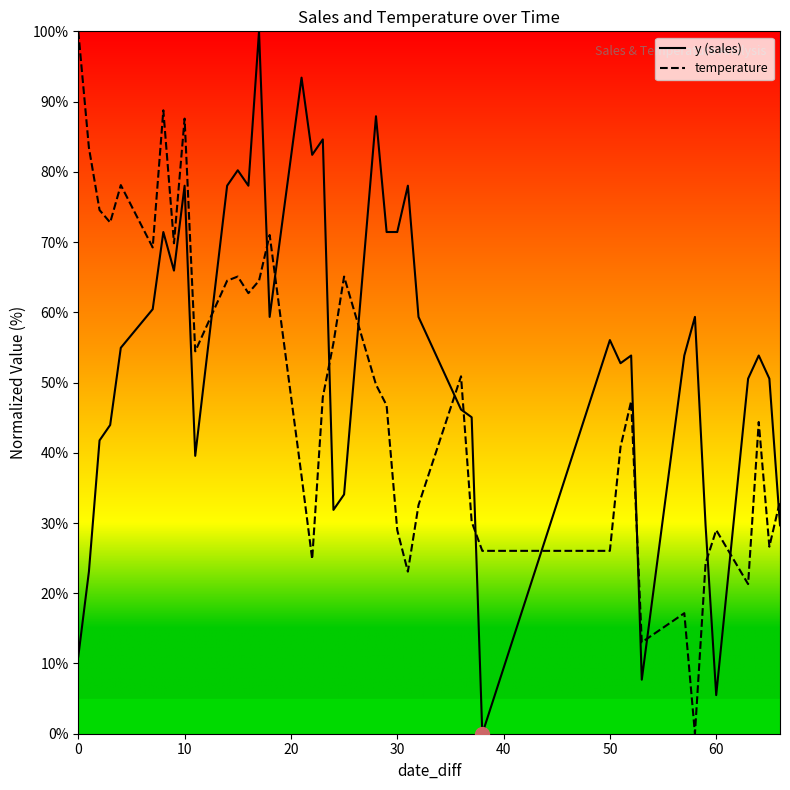

Rank the series by their average value, from highest to lowest.

y (sales), temperature